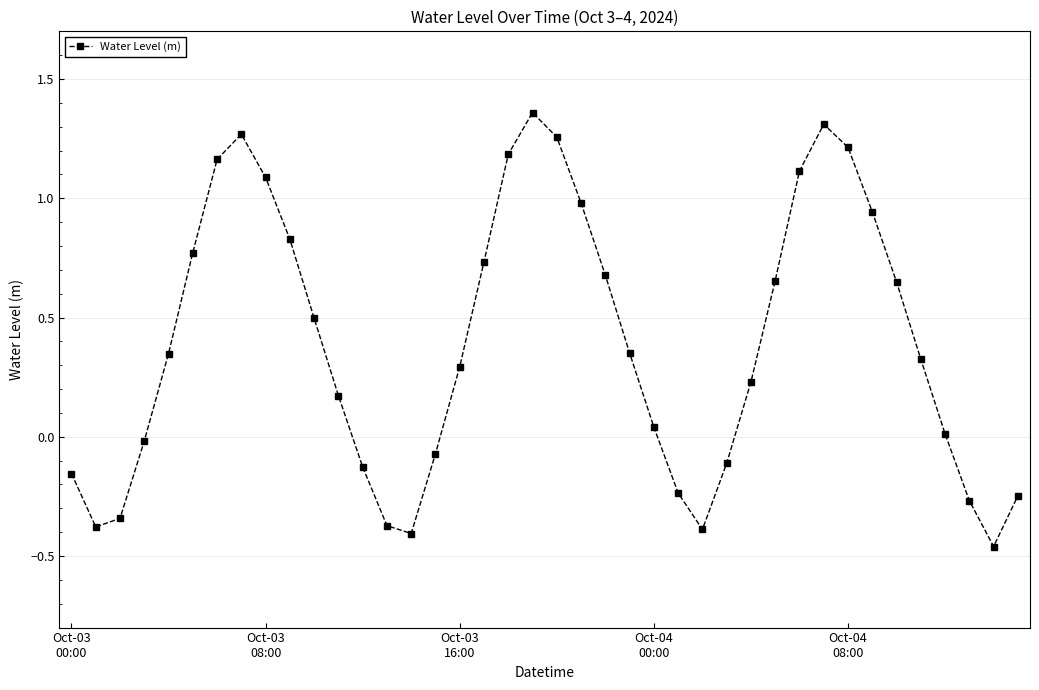

What is the difference between the maximum and minimum values?

1.8